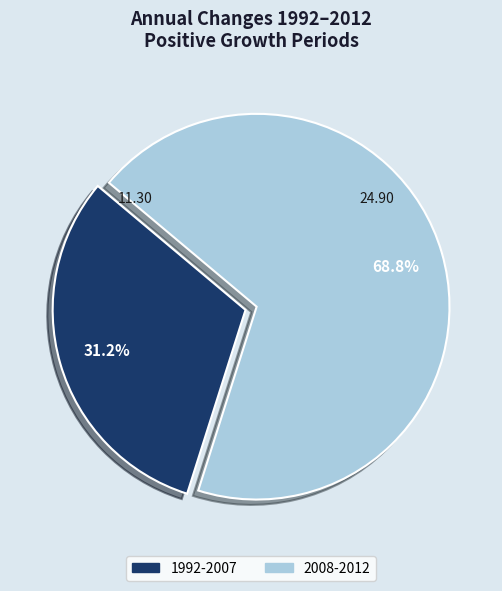

Is there any slice that represents more than half of the pie?

Yes